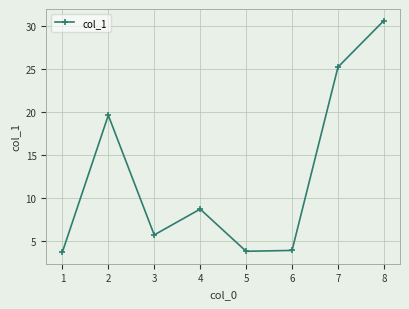

What is the sum of the values at 6 and 2?

23.5